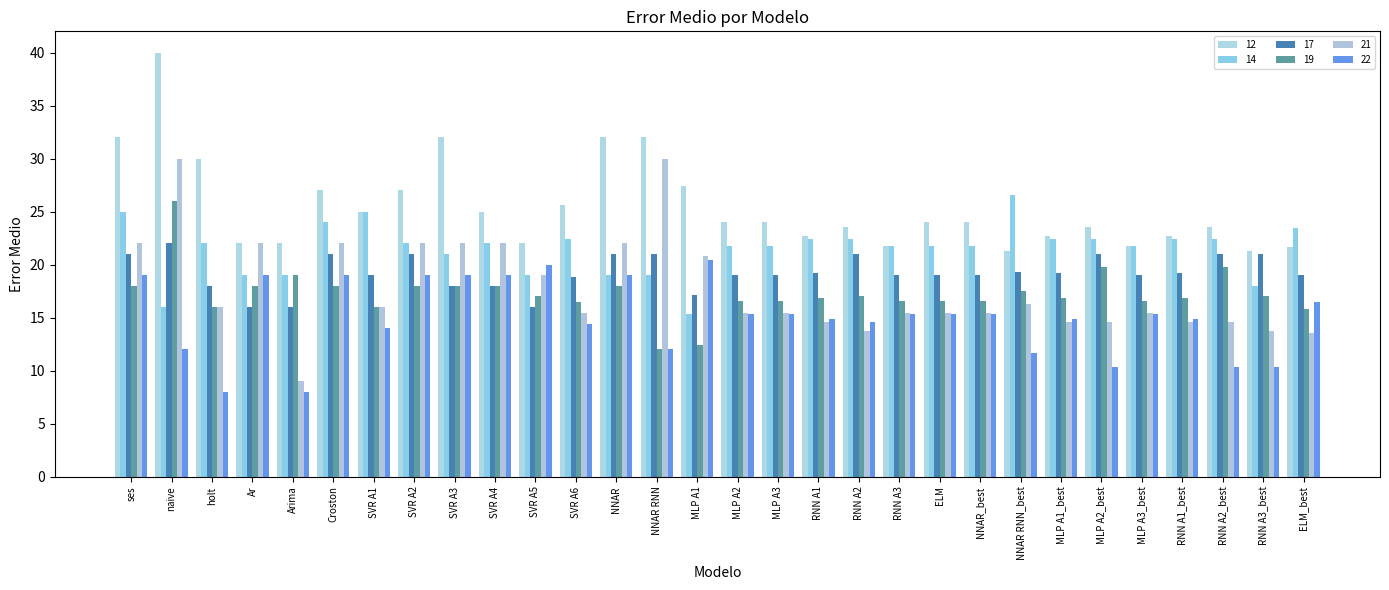

Between SVR A3 and SVR A5, which series saw the biggest shift?

12